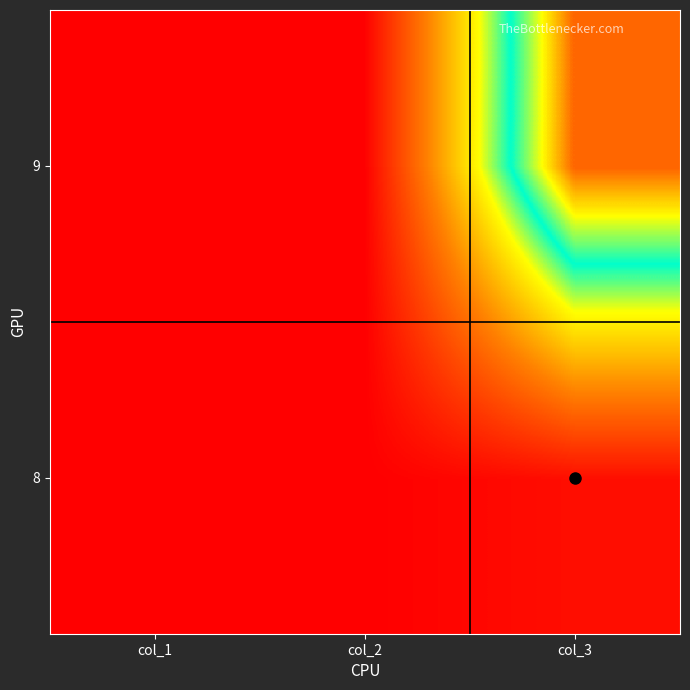

Which label corresponds to the smallest value in the chart?

col_1